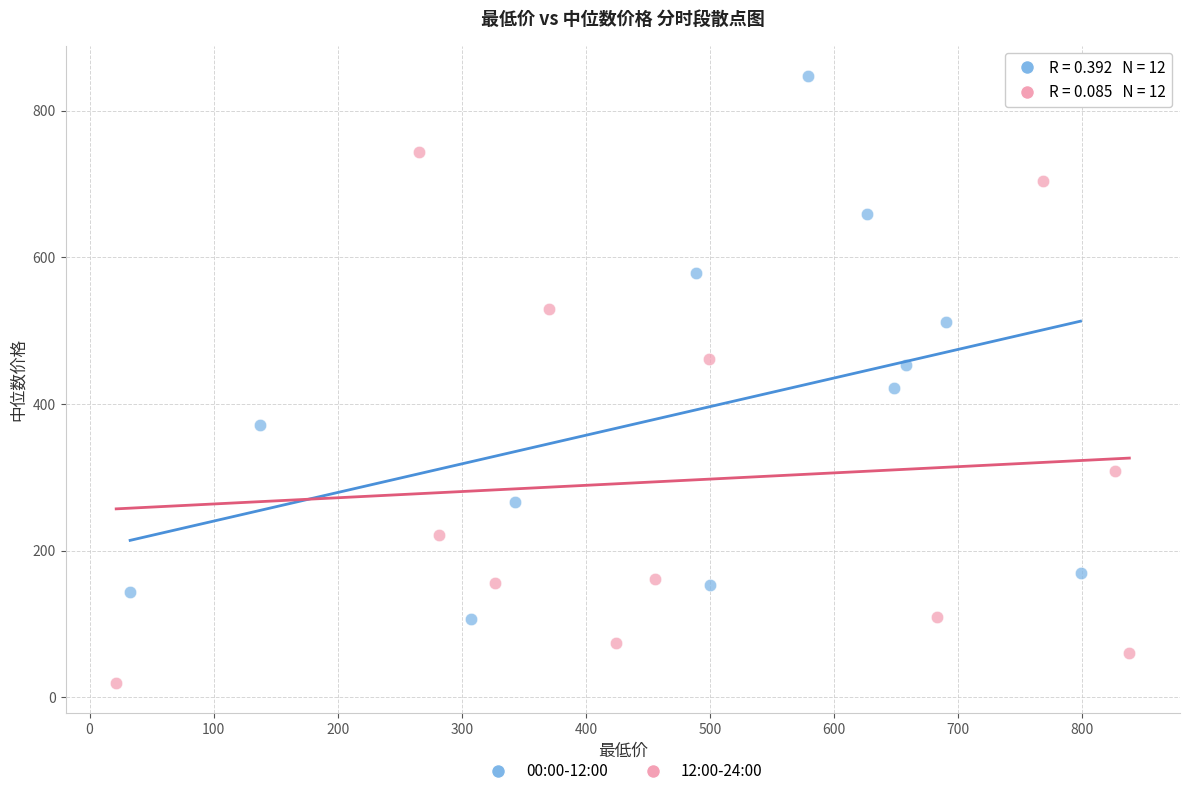

Which series reaches the minimum Y coordinate?

12:00-24:00